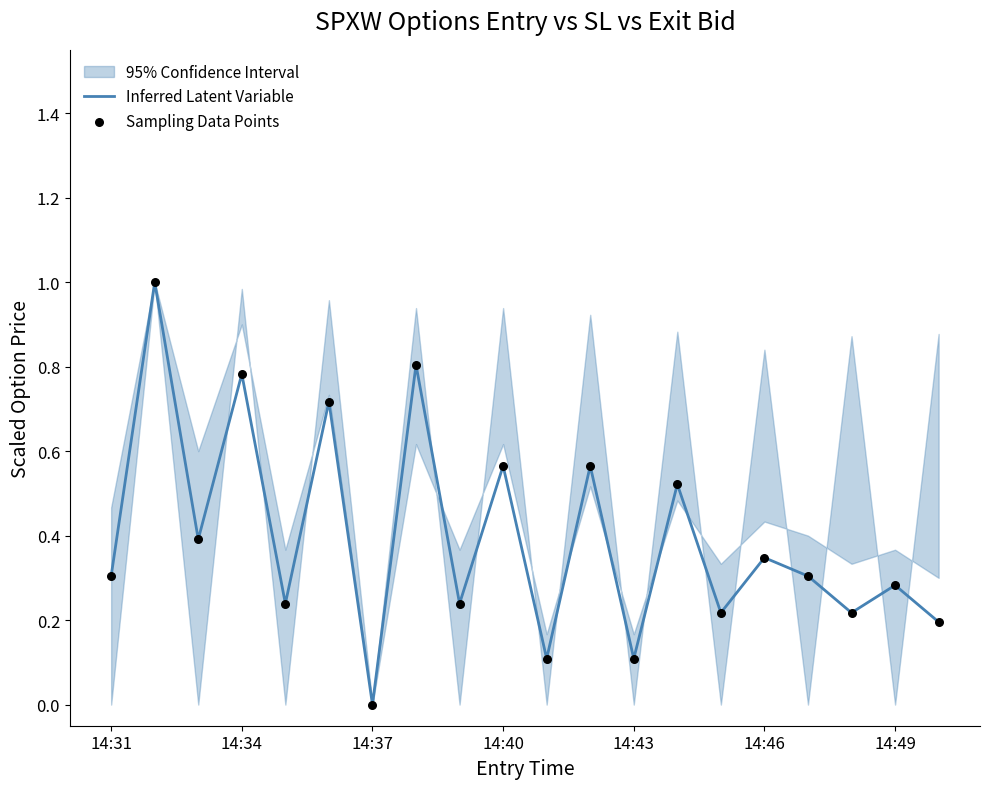

Which series has the largest total across all categories?

Inferred Latent Variable